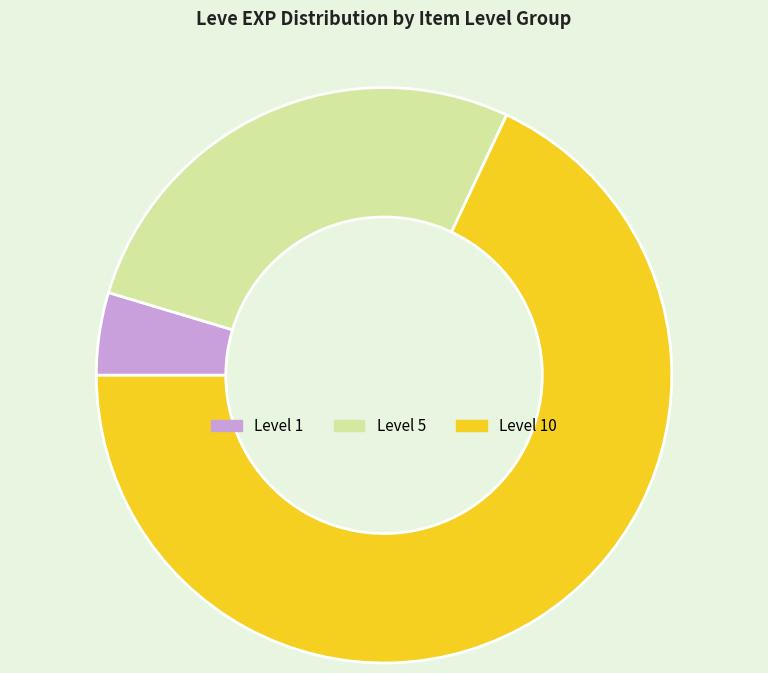

Is the sum of Level 5 and Level 1 greater than half?

No